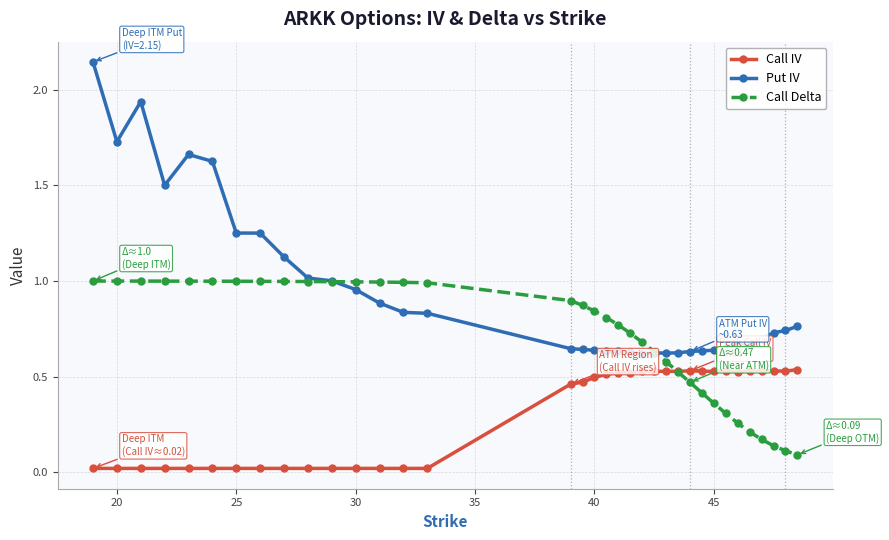

How many intersections are there between Call Delta and Put IV?

2